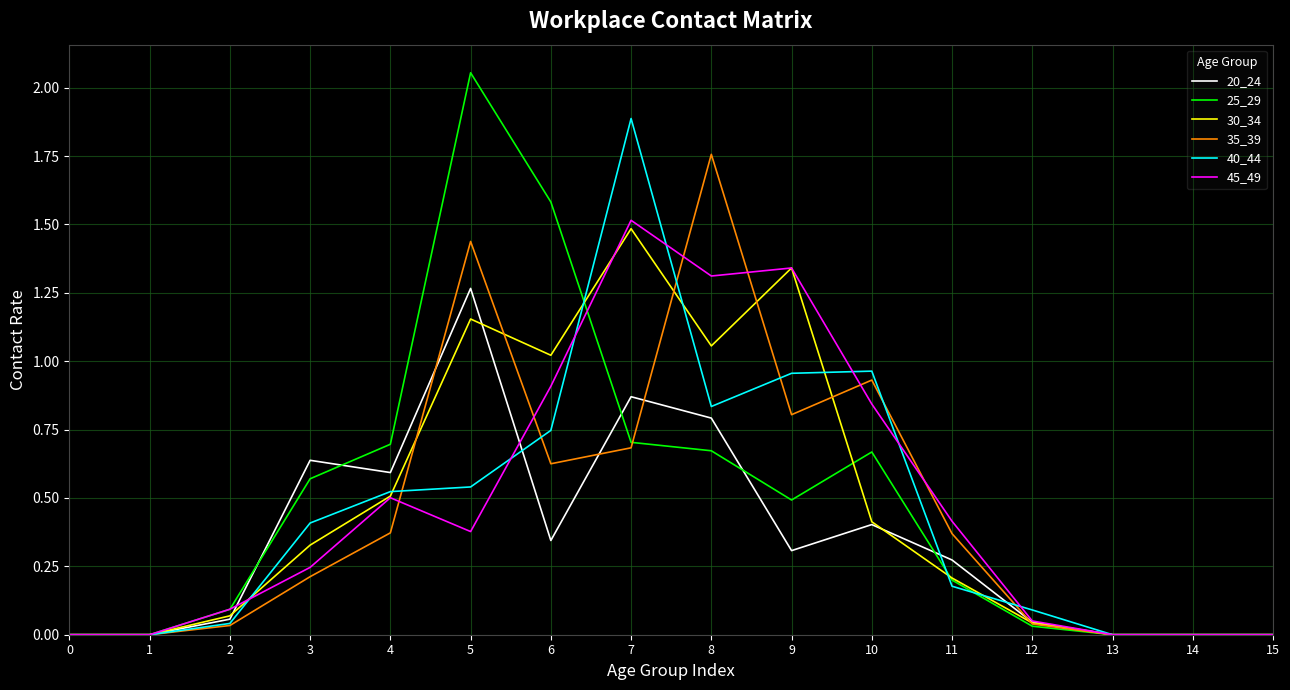

At which category is the sum across all series the highest?

7